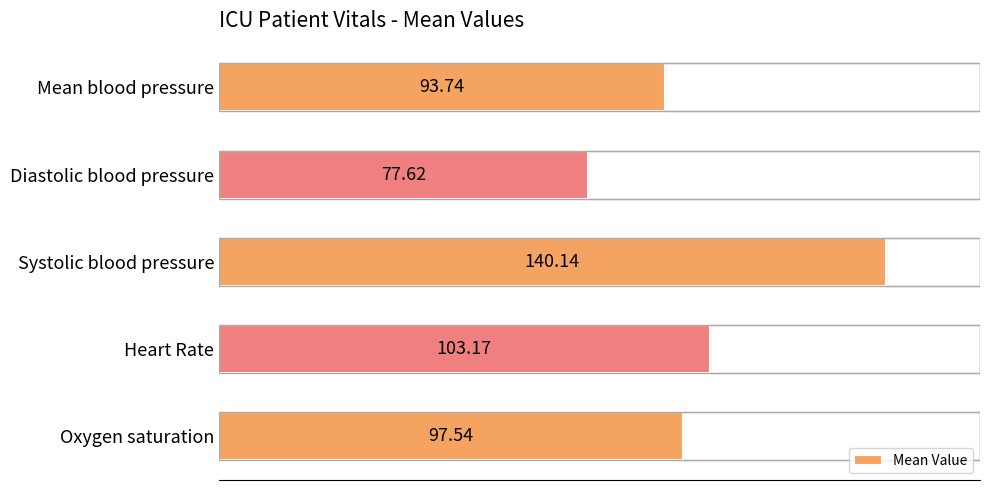

Reading left to right, list all the values displayed in this chart.

97.5	103.2	140.1	77.6	93.7